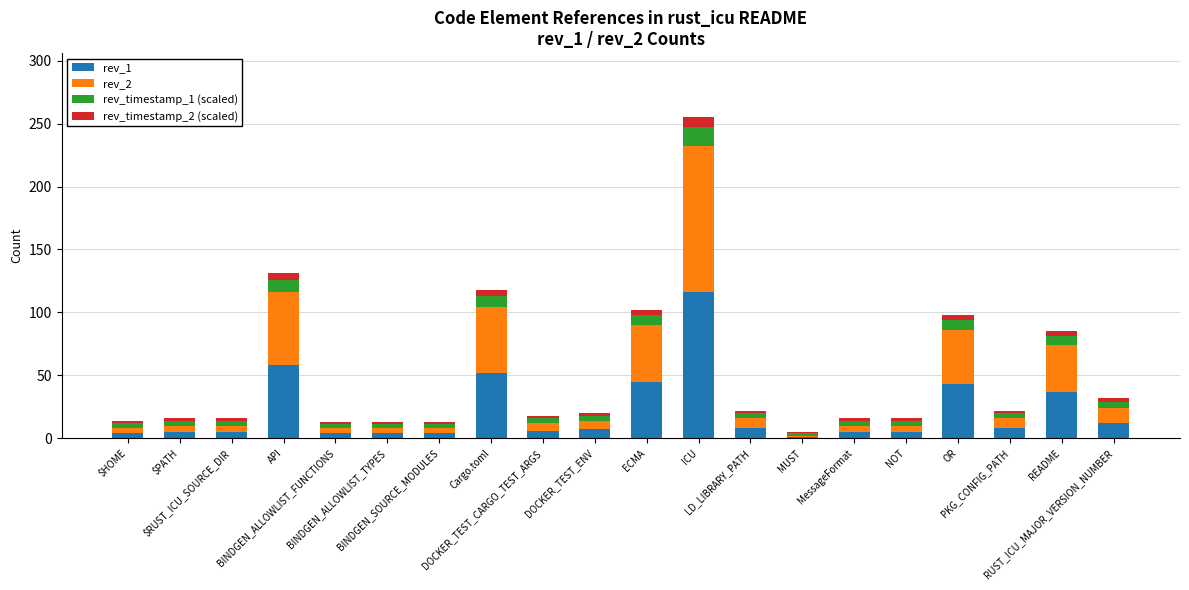

At which label is rev_1 closest to 58?

API